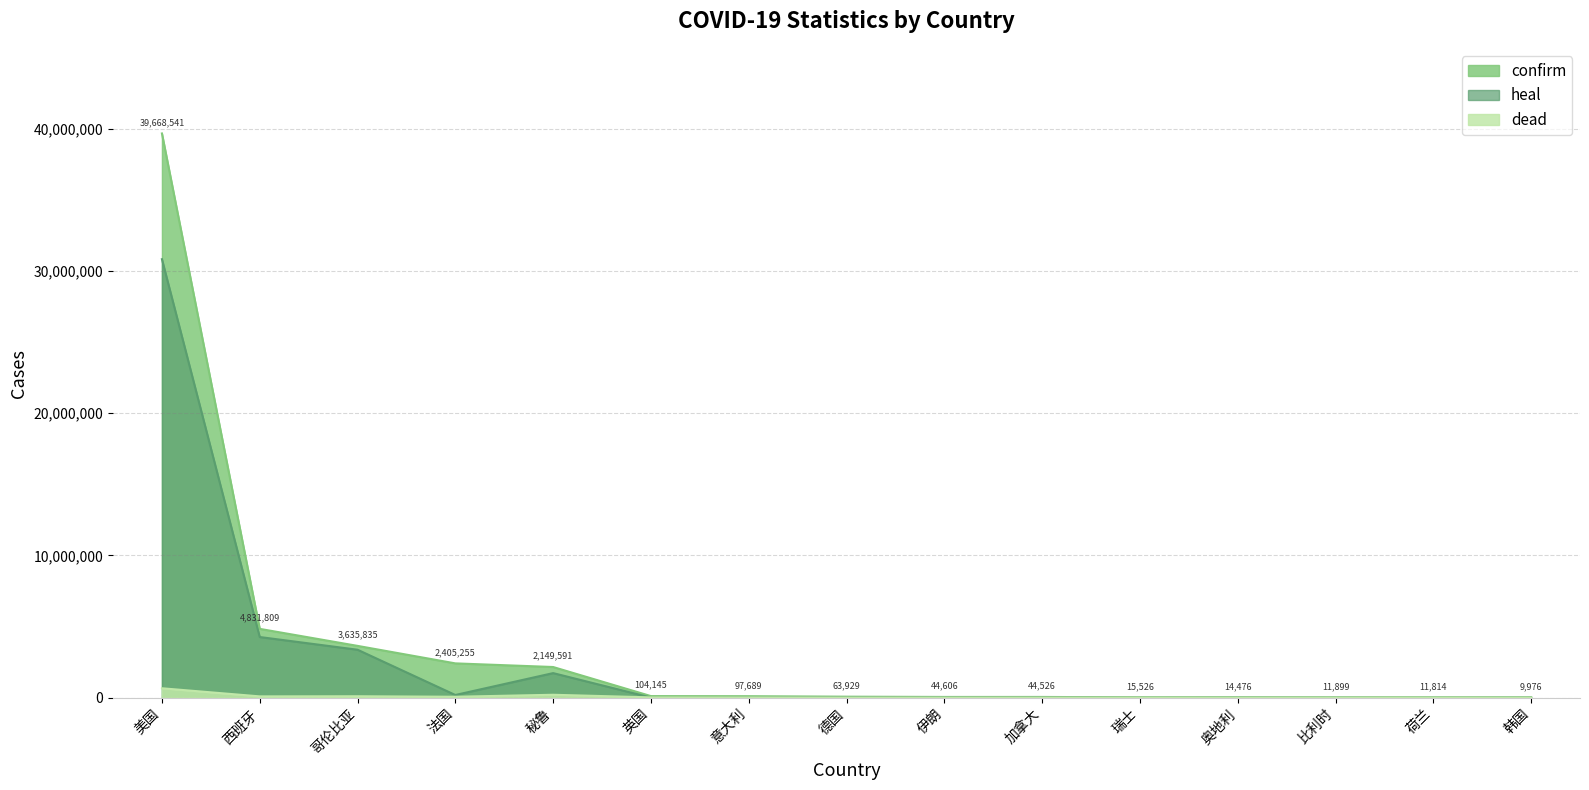

How many lines are shown in the chart?

3